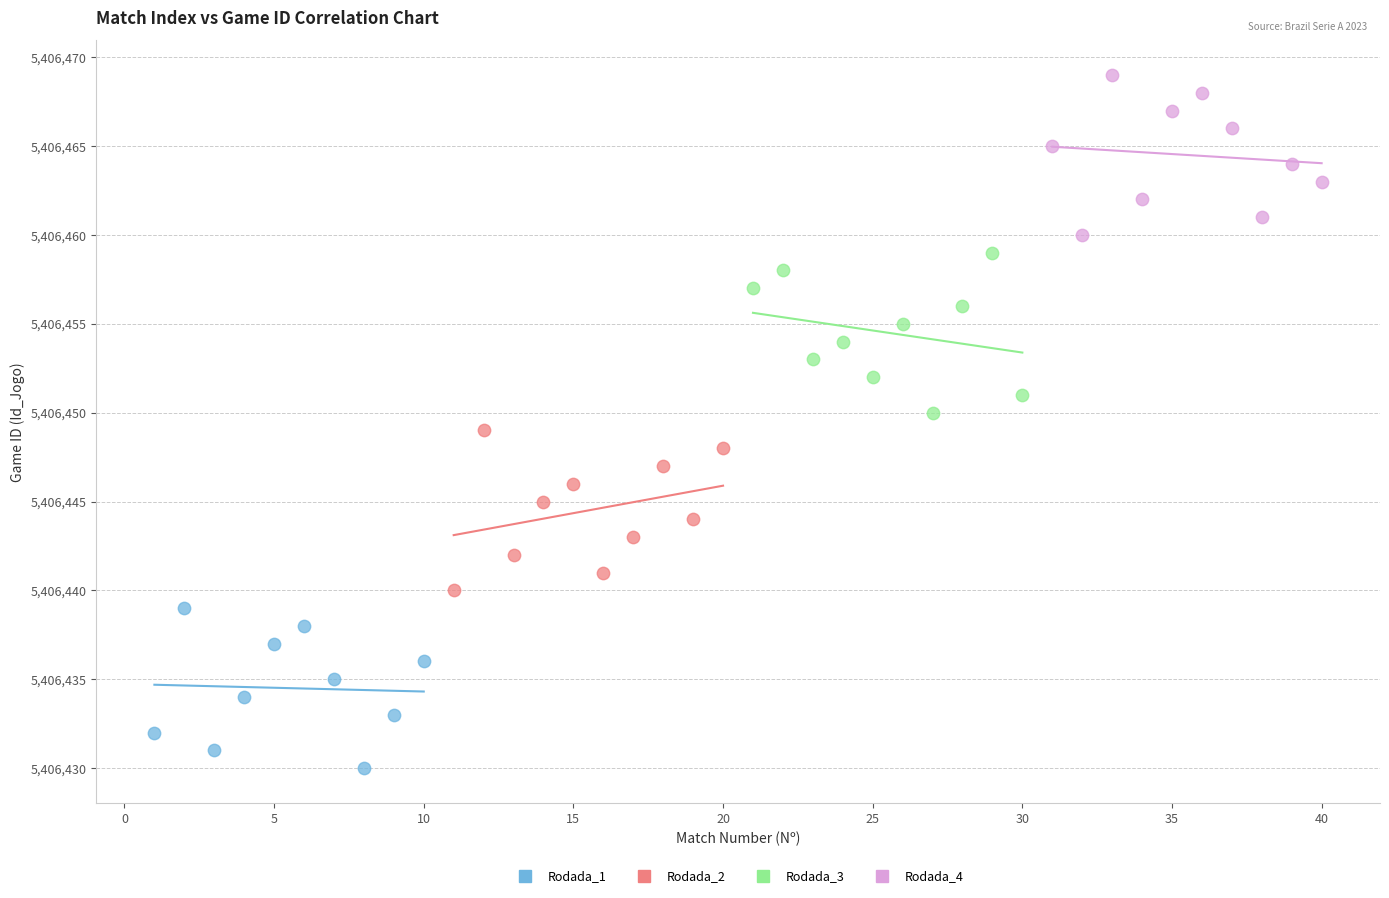

What are all the series names shown in the legend?

Rodada_1, Rodada_2, Rodada_3, Rodada_4